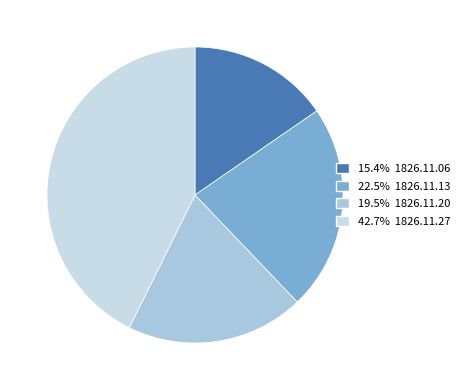

How many segments does this pie chart have?

4